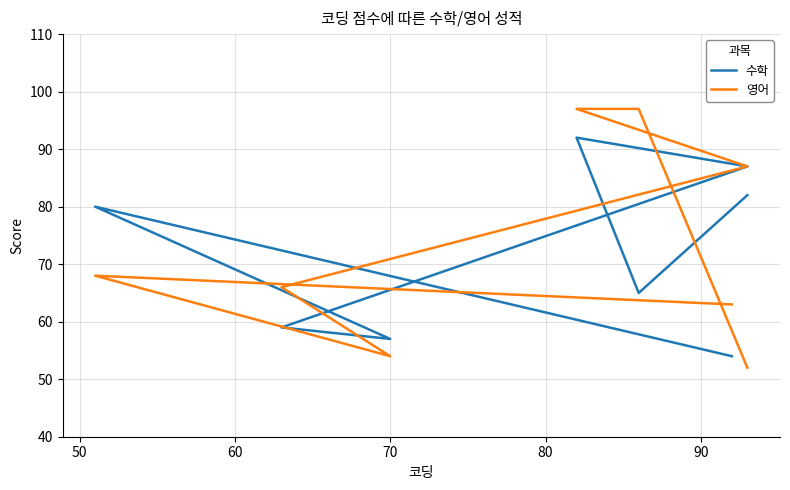

What is the label of the 5th point from the right?

70